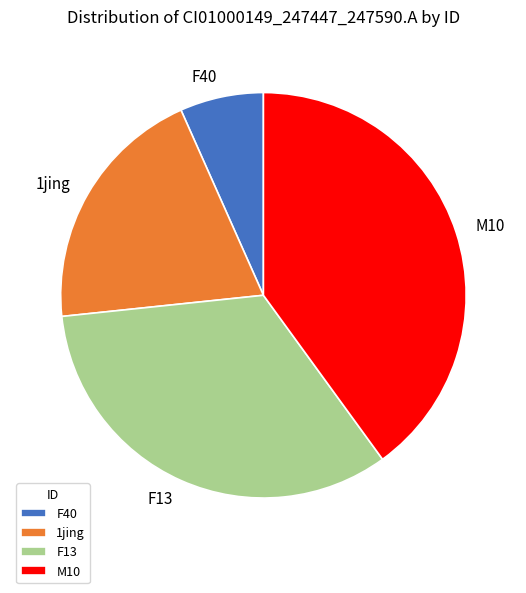

Do M10 and F40 together represent more than half of the pie?

No